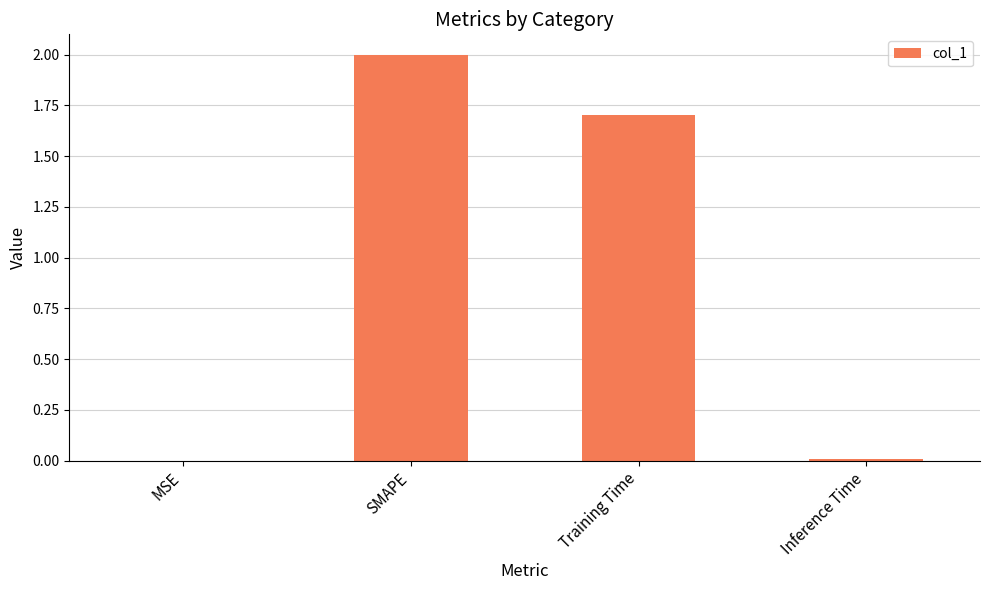

What is the greatest value displayed?

2.0